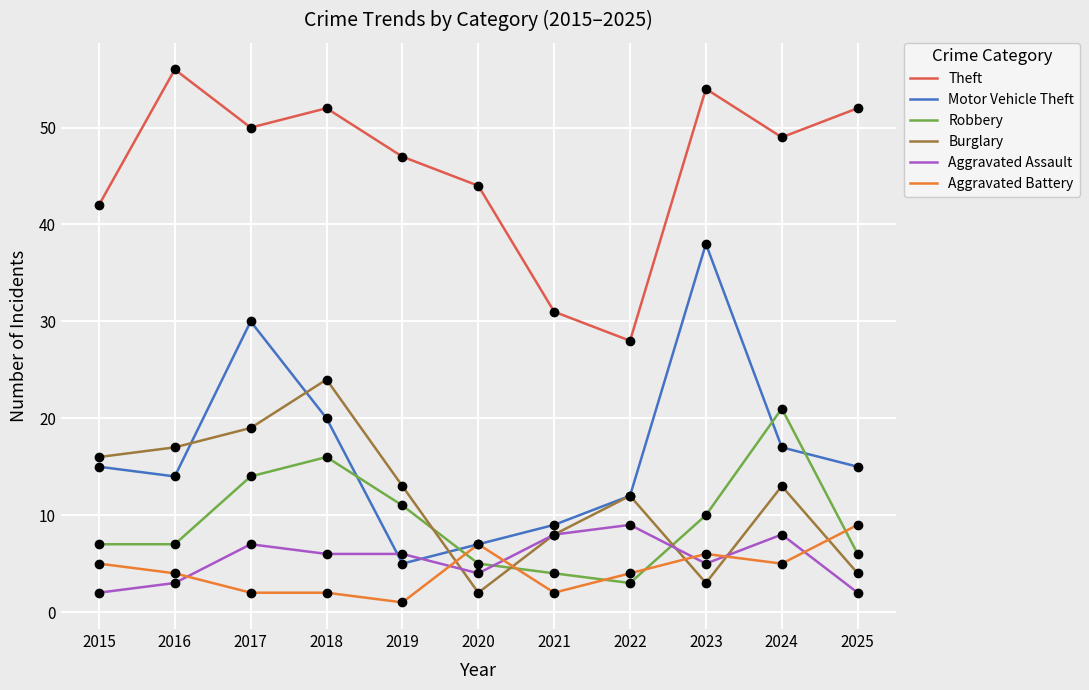

Where do Robbery and Aggravated Battery first cross each other?

2019 and 2020